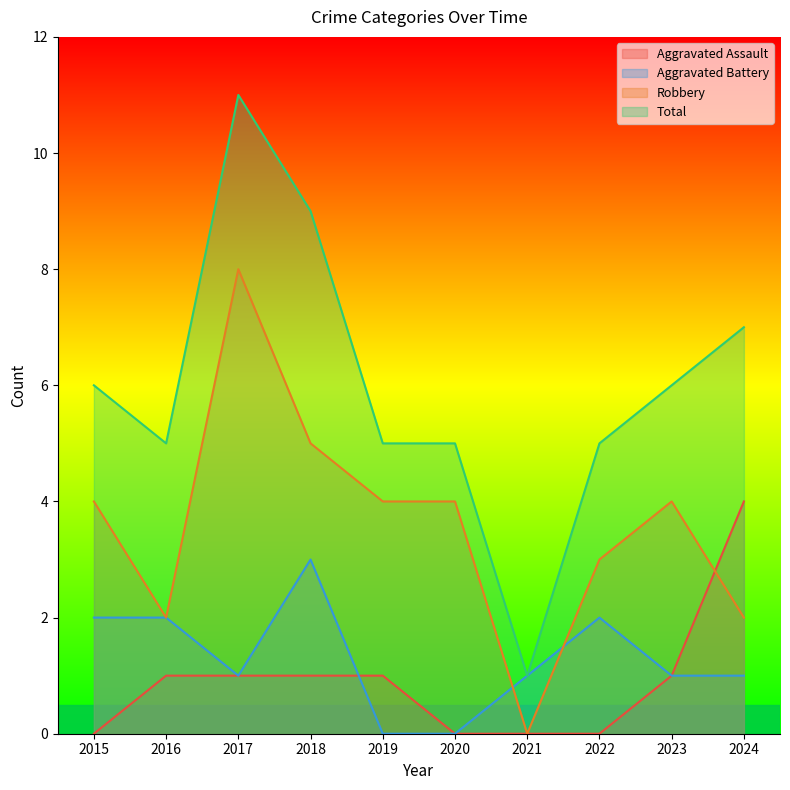

What is the value of the Aggravated Assault point at the 10th from the left?

4